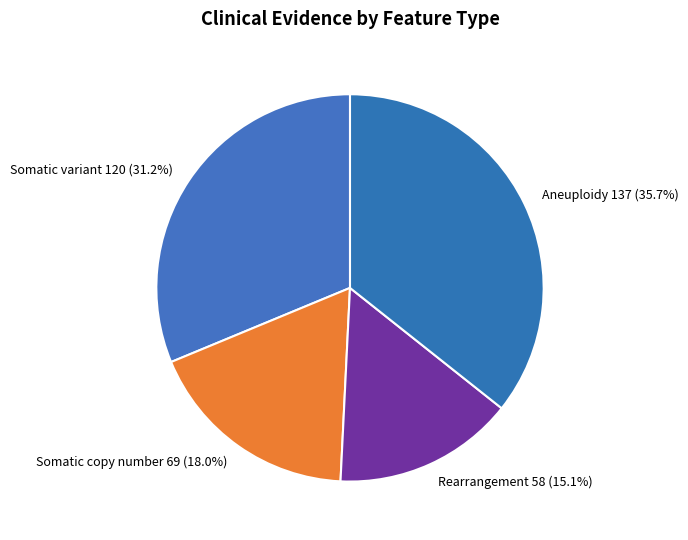

Count the number of slices in the pie.

4